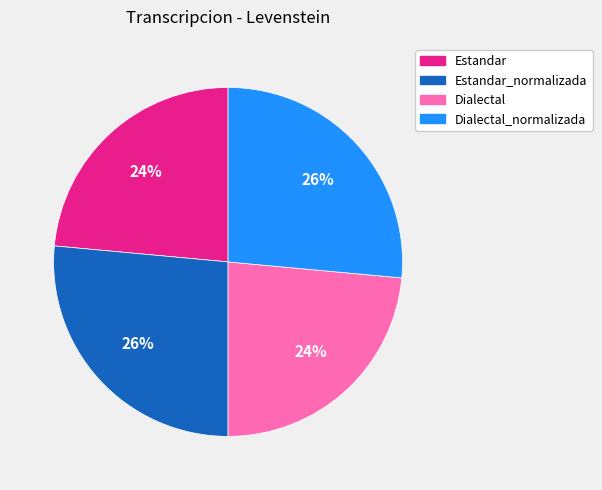

Is there a majority slice in this chart?

No